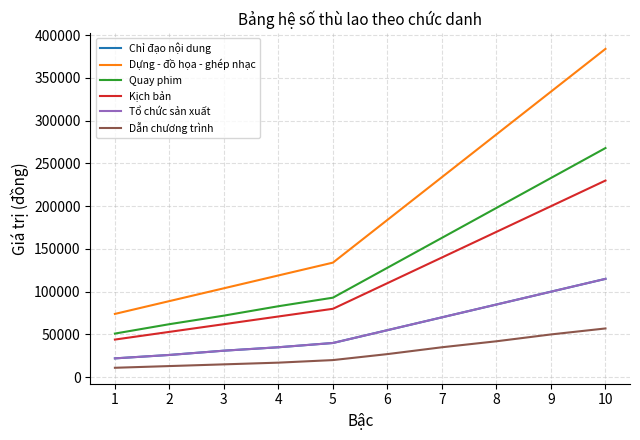

Is this an area chart (filled region under the line)?

No